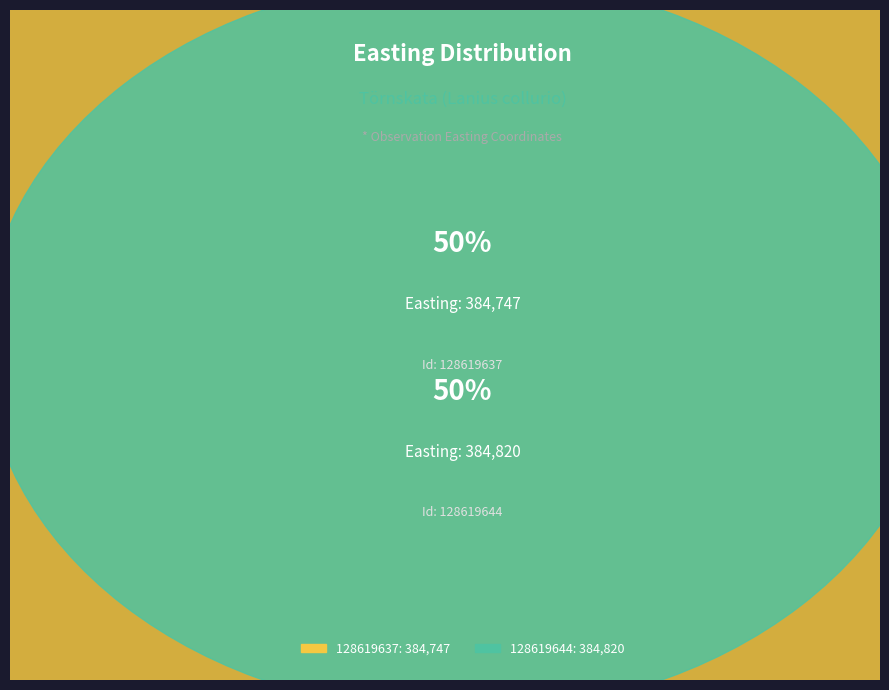

What is the largest slice in the pie chart?

128619644